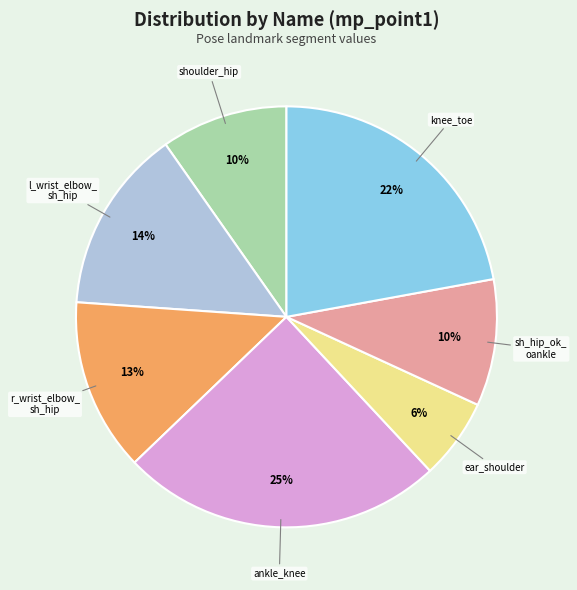

To the nearest percent, what is the combined percentage of l_wrist_elbow_ sh_hip and r_wrist_elbow_ sh_hip?

27%